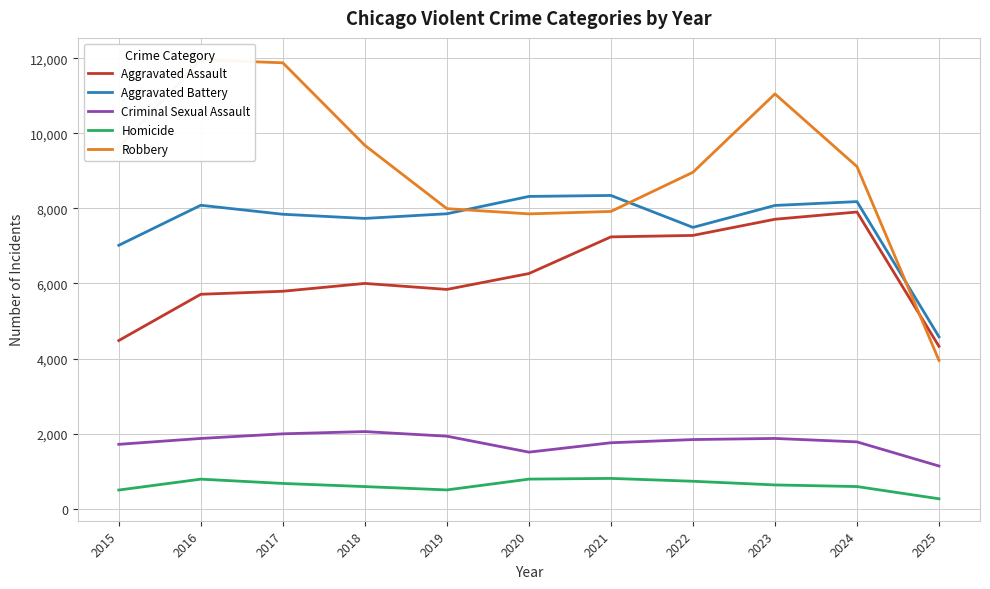

Is it true that Aggravated Assault equals 3542 at 2021?

False